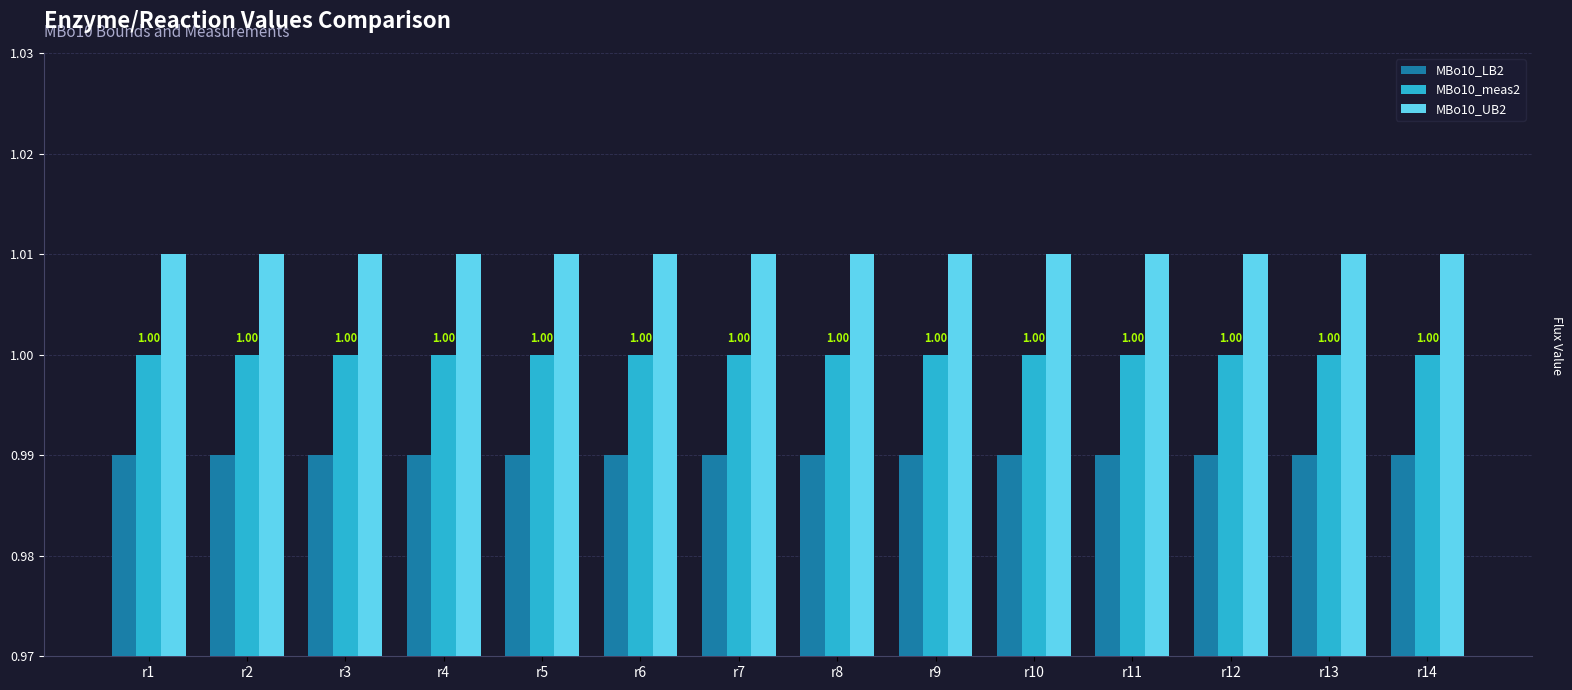

The MBo10_meas2 series shows 1.0 at r9. True or false?

True